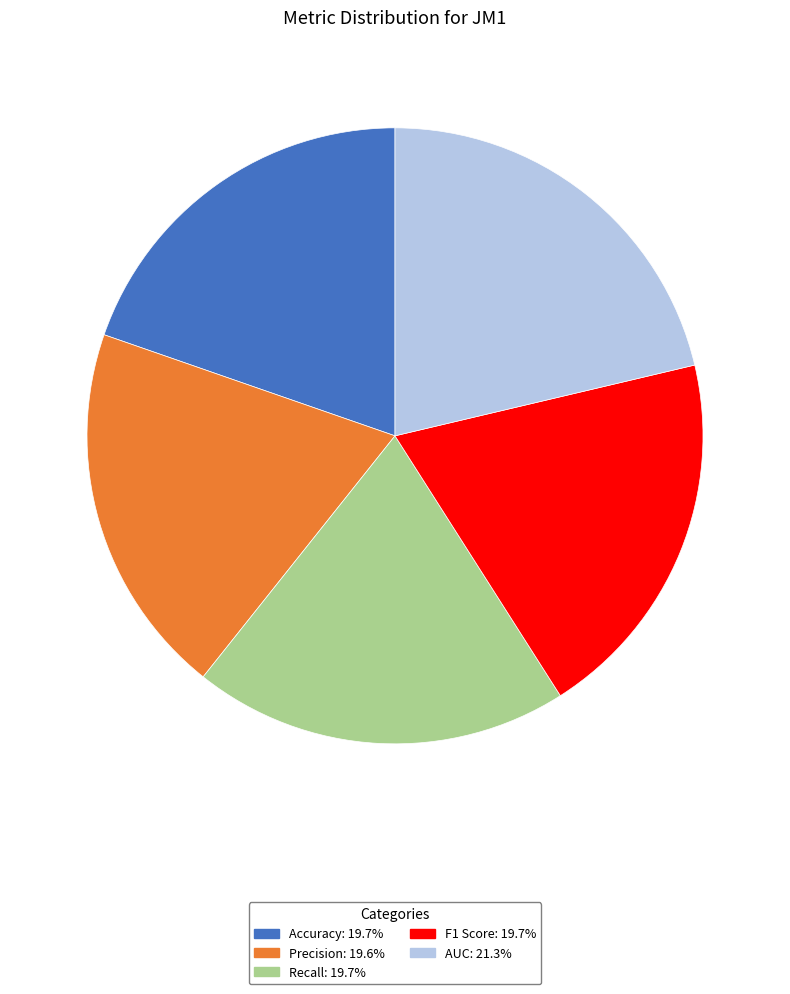

Combined, do Recall: 19.7% and AUC: 21.3% account for over 50%?

No